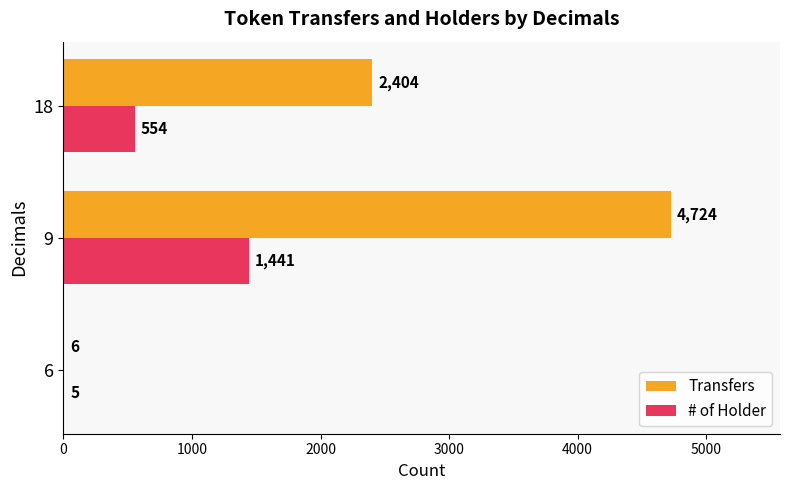

What are all the series names shown in the legend?

Transfers, # of Holder